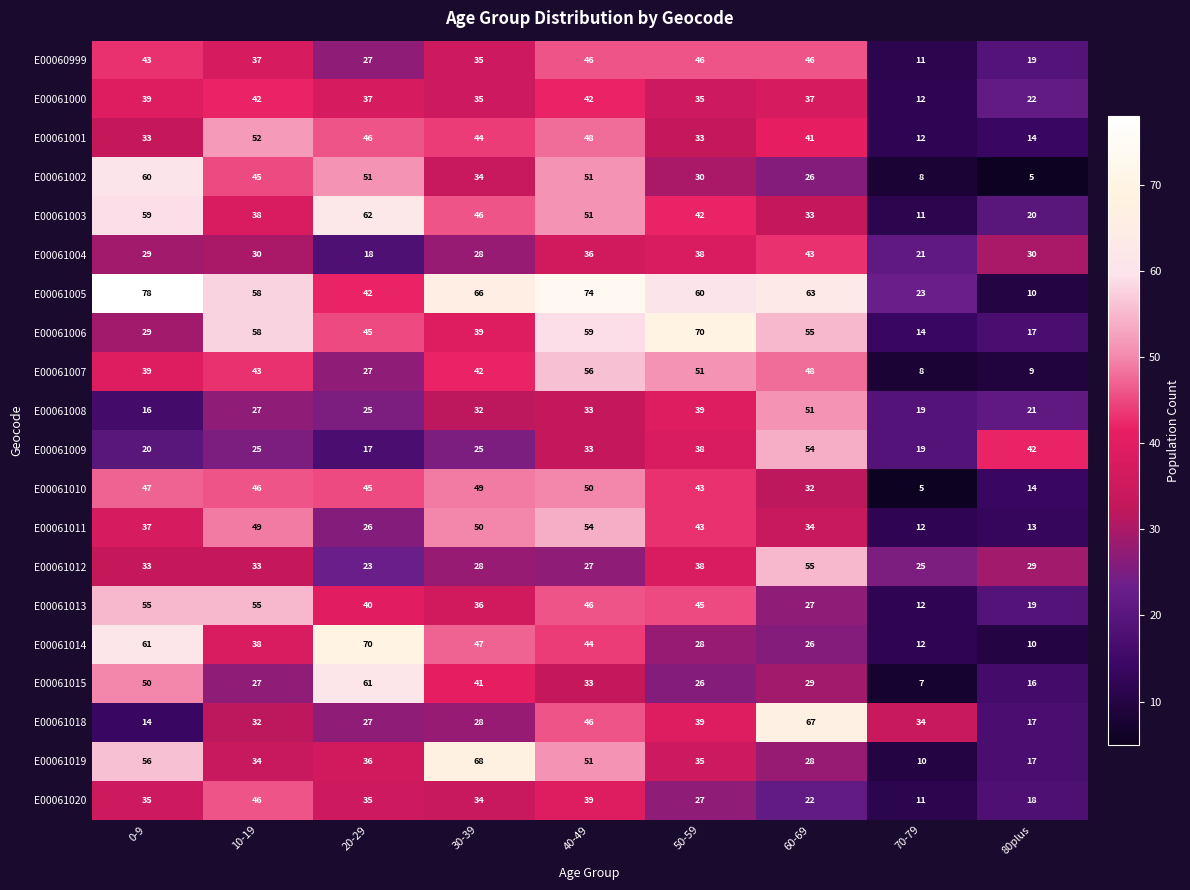

What is the difference between the E00061003 values at 20-29 and 60-69?

29